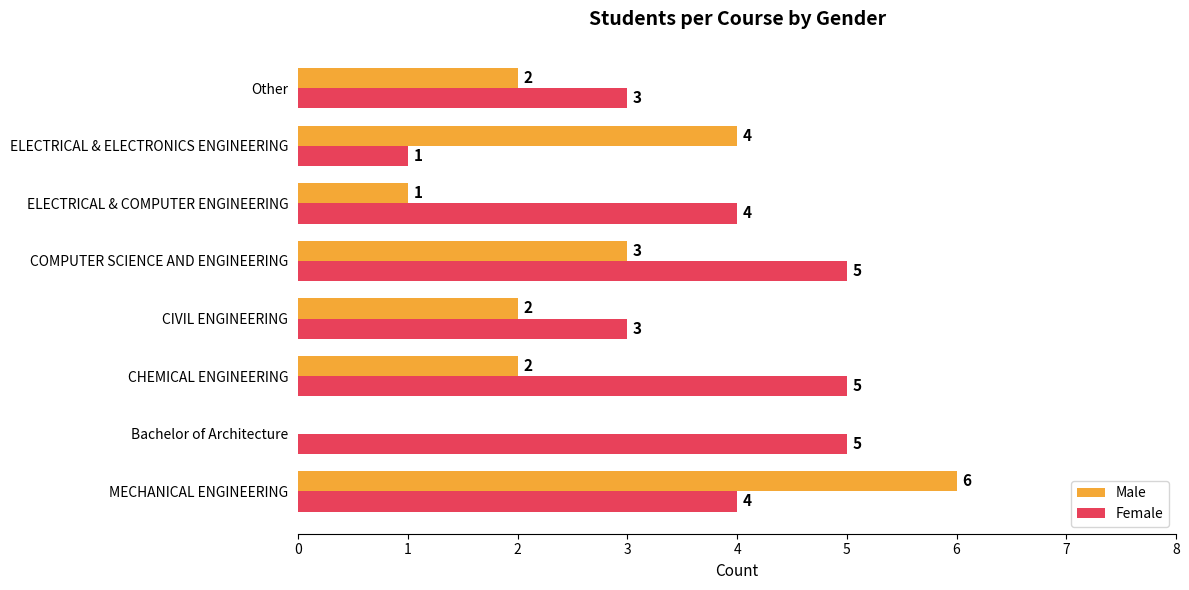

Is the value of Male at CIVIL ENGINEERING greater than the value of Female at Bachelor of Architecture?

No